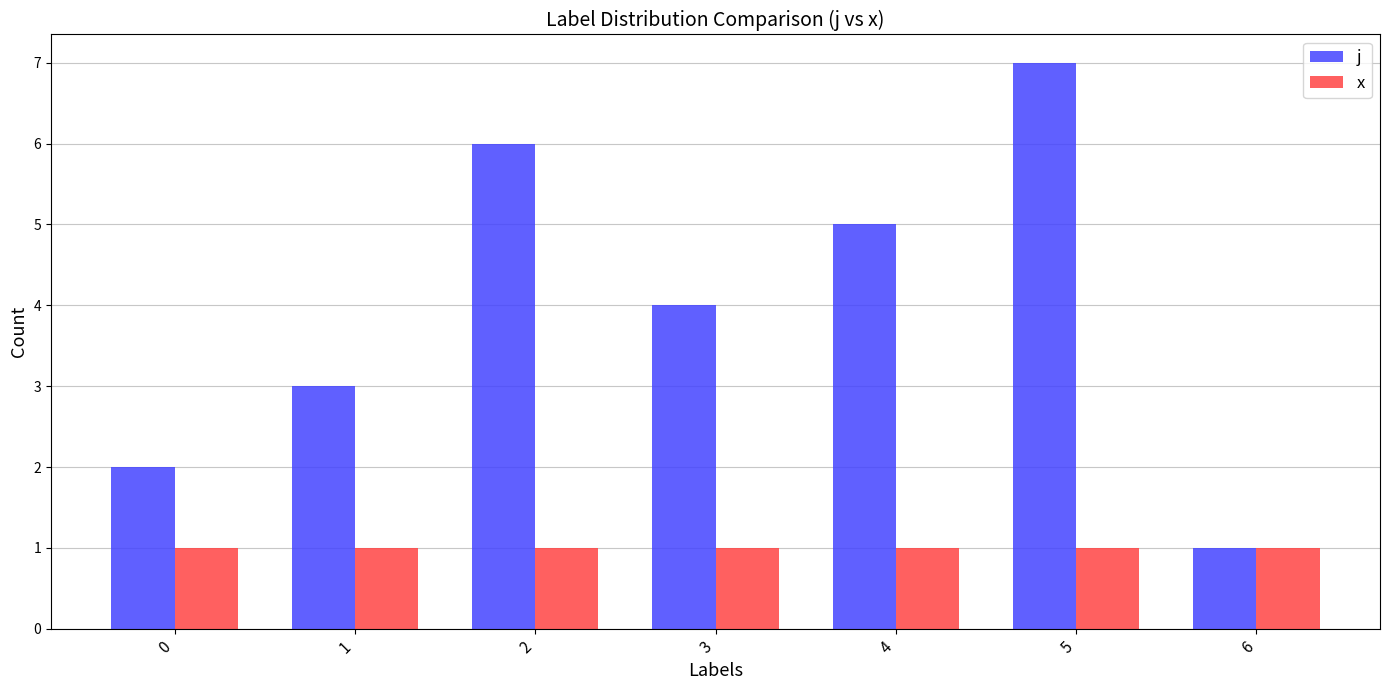

Reading left to right, list all the values displayed in this chart.

j: 0=2	1=3	2=6	3=4	4=5	5=7	6=1
x: 0=1	1=1	2=1	3=1	4=1	5=1	6=1